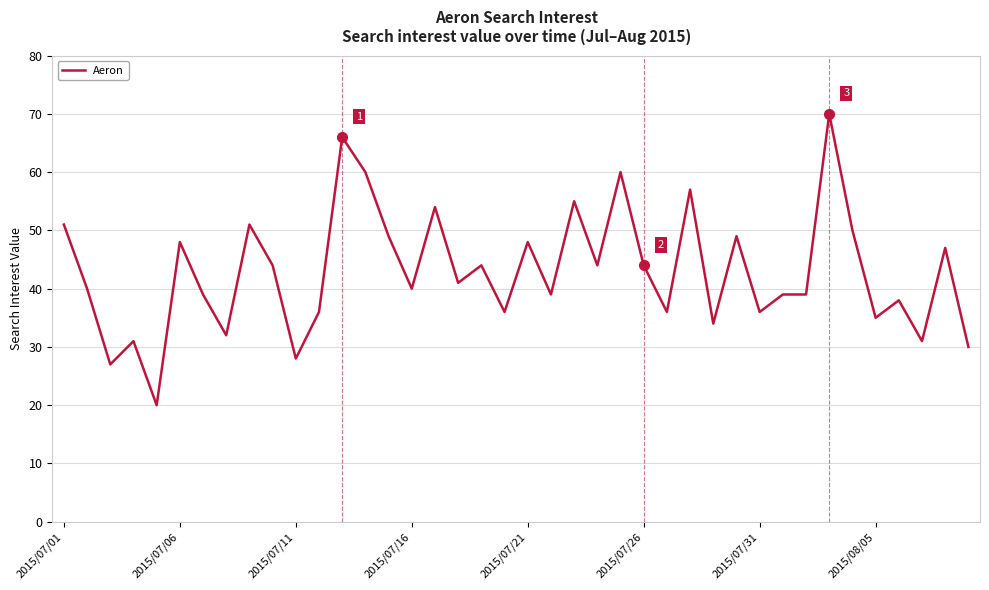

What is the minimum value shown in the chart?

20